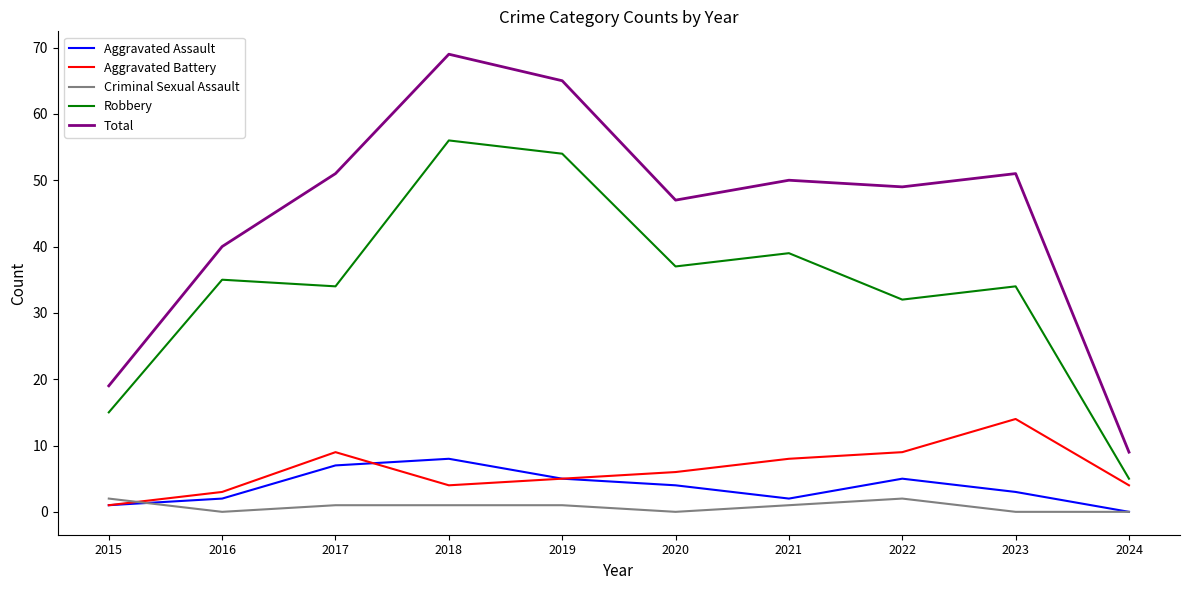

Reading left to right, list all the values displayed in this chart.

Aggravated Assault: 1	2	7	8	5	4	2	5	3	0
Aggravated Battery: 1	3	9	4	5	6	8	9	14	4
Criminal Sexual Assault: 2	0	1	1	1	0	1	2	0	0
Robbery: 15	35	34	56	54	37	39	32	34	5
Total: 19	40	51	69	65	47	50	49	51	9